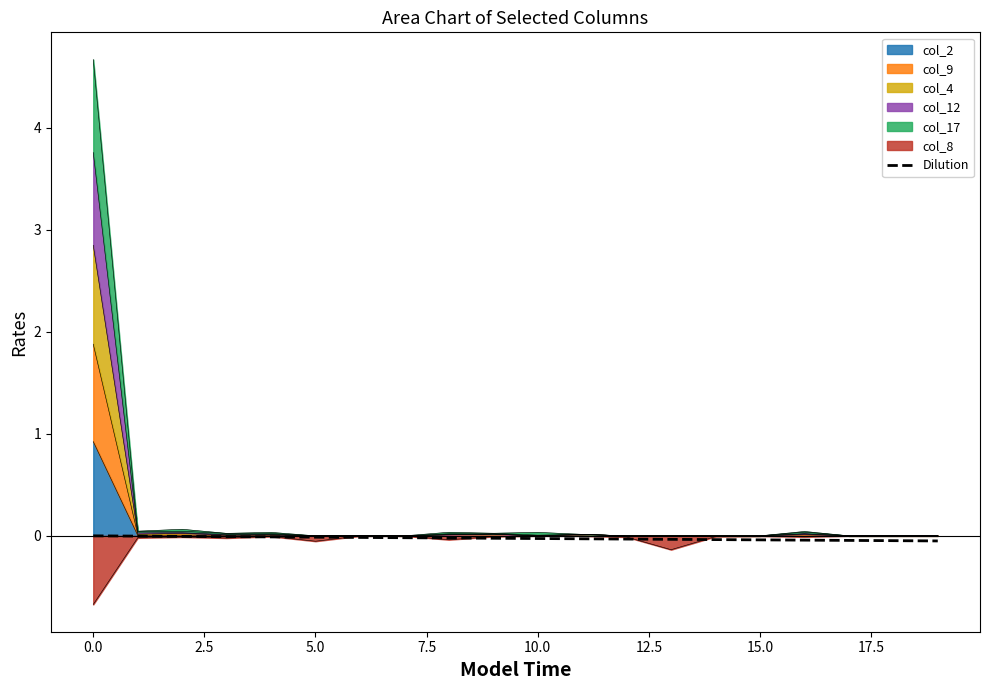

True or false: the data shows -0.0 at 0.0.

False